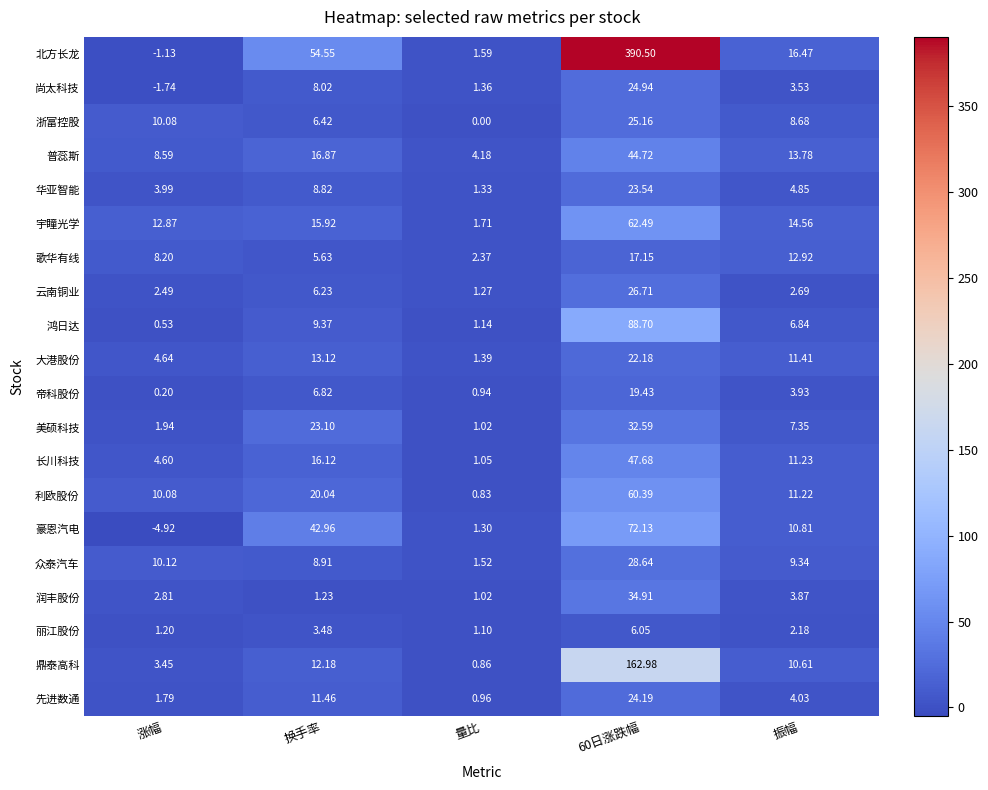

List the series in order of their peak value, lowest first.

丽江股份, 歌华有线, 帝科股份, 大港股份, 华亚智能, 先进数通, 尚太科技, 浙富控股, 云南铜业, 众泰汽车, 美硕科技, 润丰股份, 普蕊斯, 长川科技, 利欧股份, 宇瞳光学, 豪恩汽电, 鸿日达, 鼎泰高科, 北方长龙